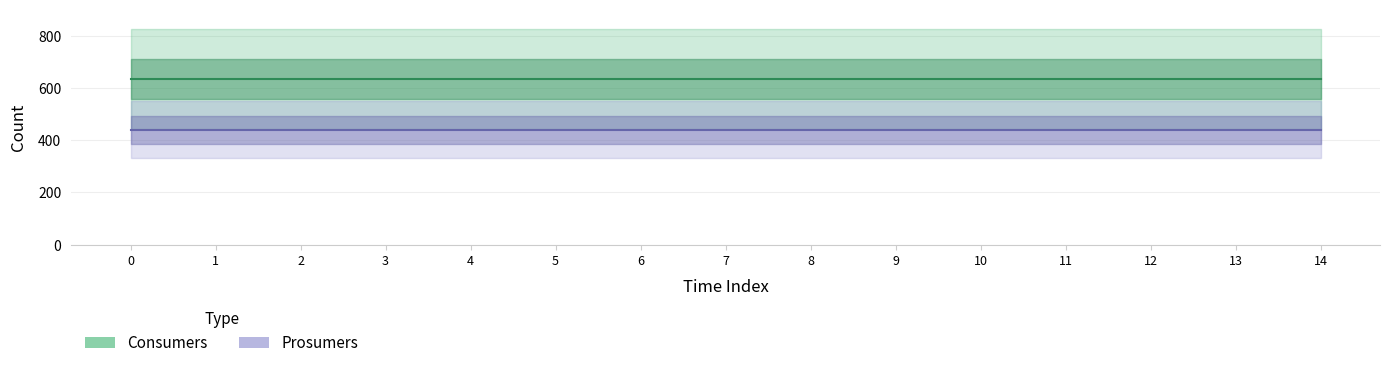

List the series in order of their overall mean, highest first.

Consumers, Prosumers